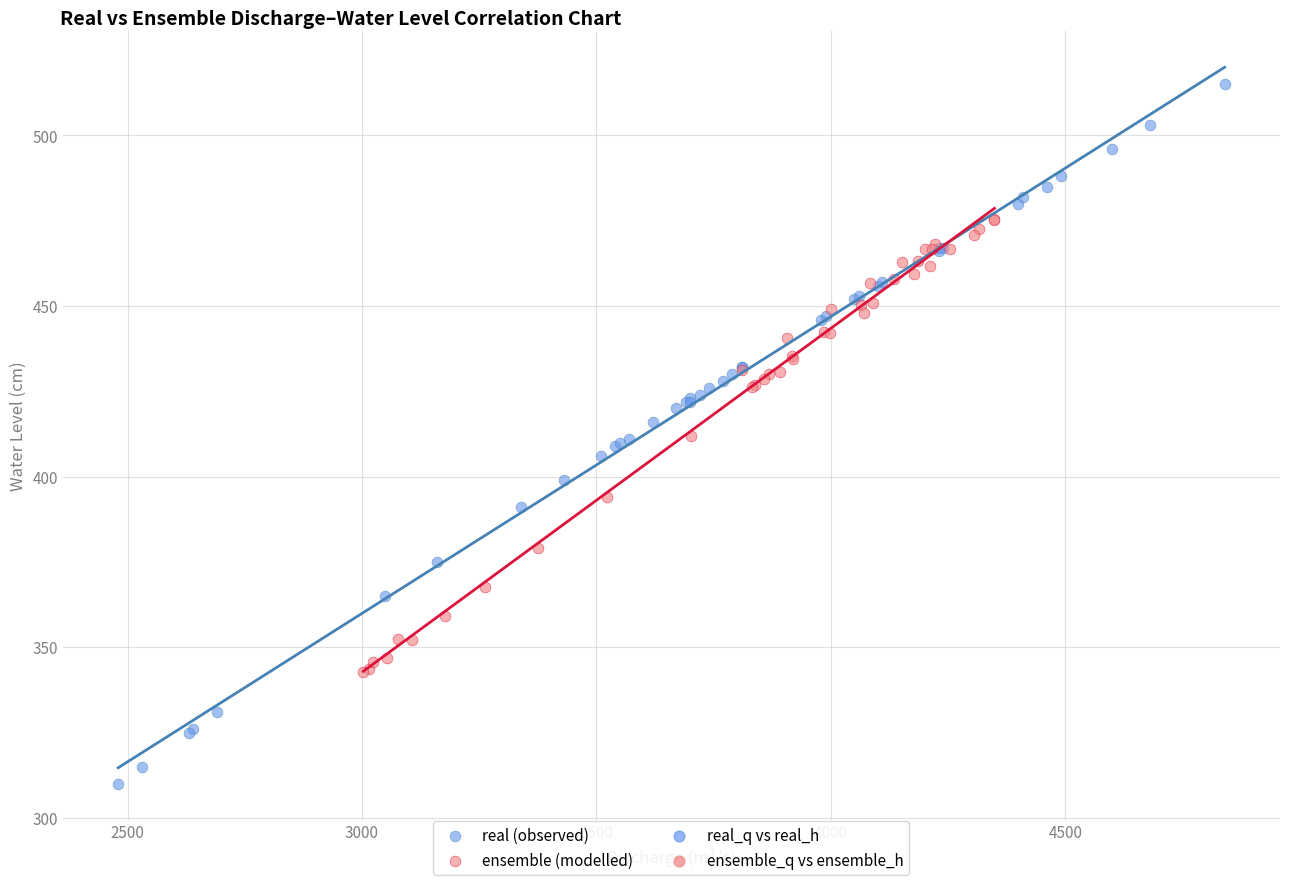

Which series has the largest Y range (max minus min)?

real (observed)